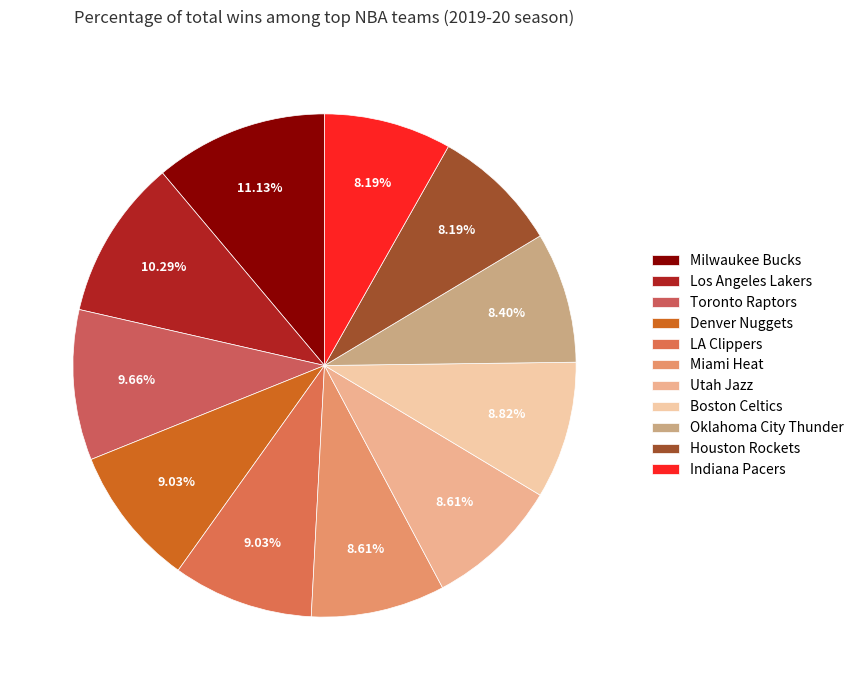

Is Houston Rockets the majority of the pie?

No